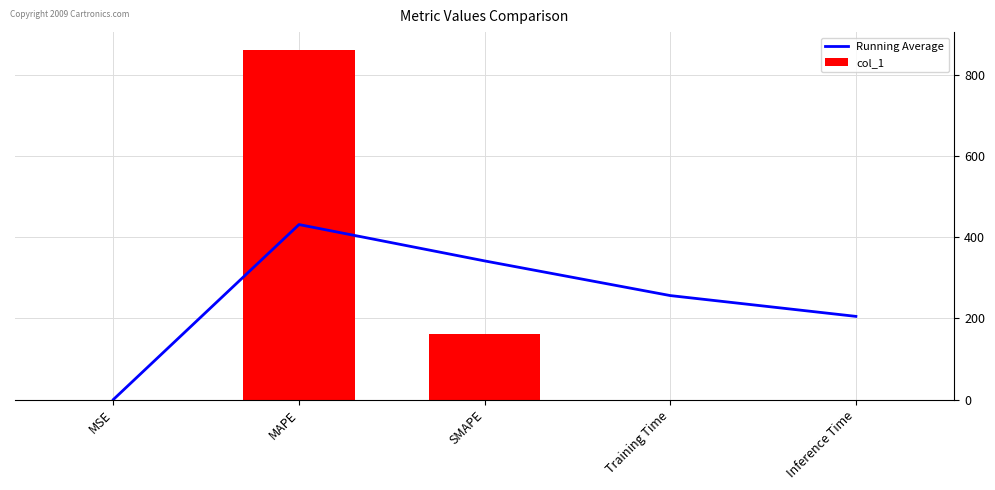

Reading left to right, what are all the values shown in this chart?

Running Average: MSE=0.1	MAPE=430.8	SMAPE=341.3	Training Time=256.0	Inference Time=204.8
col_1: MSE=0.1	MAPE=861.5	SMAPE=162.3	Training Time=0.0	Inference Time=0.0